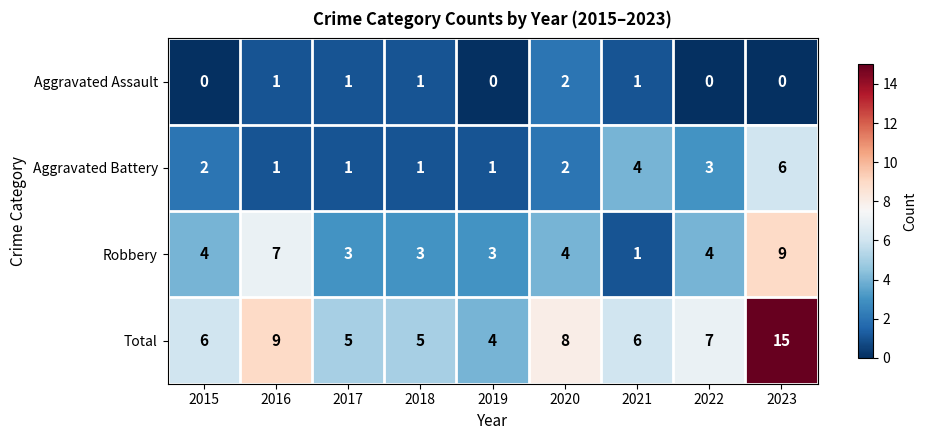

What is the difference between the second highest and second lowest values in the Robbery series?

4